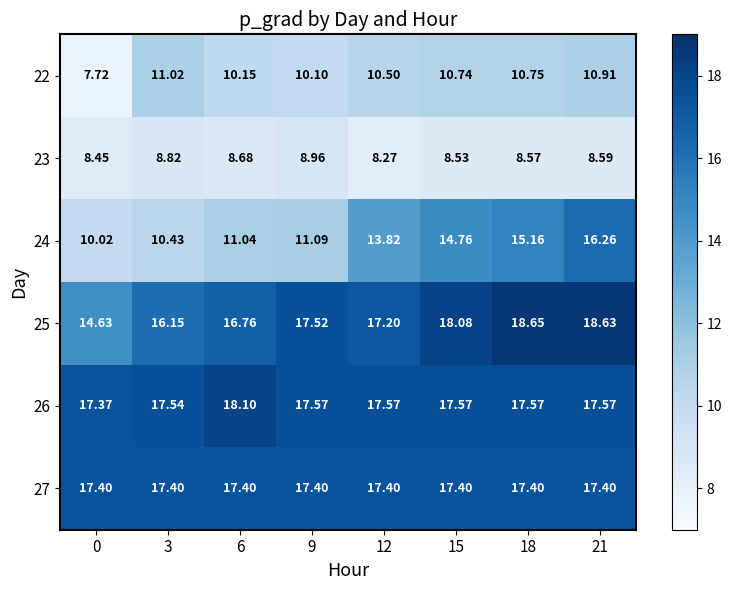

What is the difference between the highest and lowest values at 9?

8.6